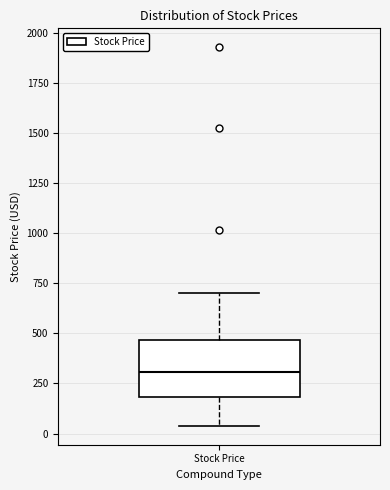

Where is the lower edge of the box for Stock Price on the y-axis? The values are not printed on the chart, so give them approximately, as read against the axis.

200